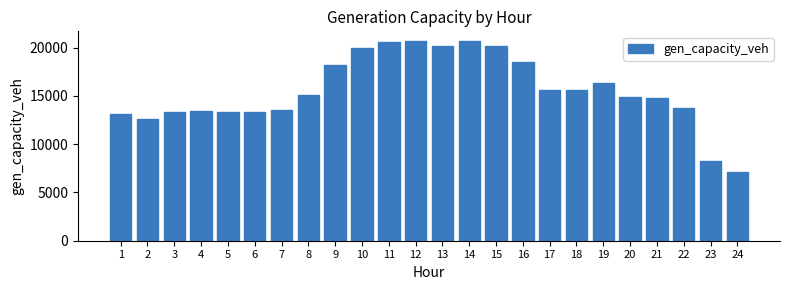

What is the ratio of the value at 5 to the value at 10?

0.7